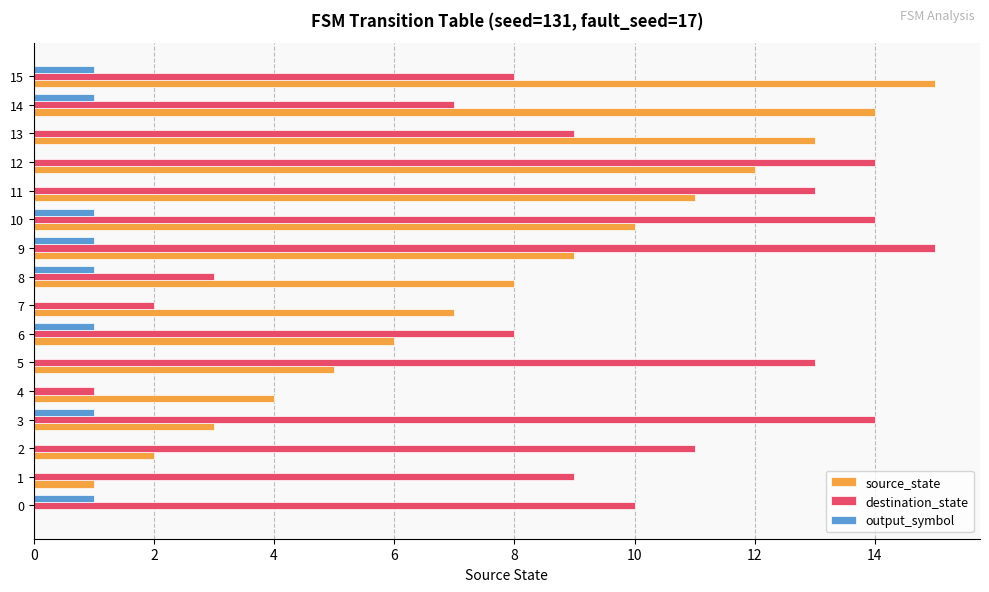

Which series changed the most between 0 and 13?

source_state